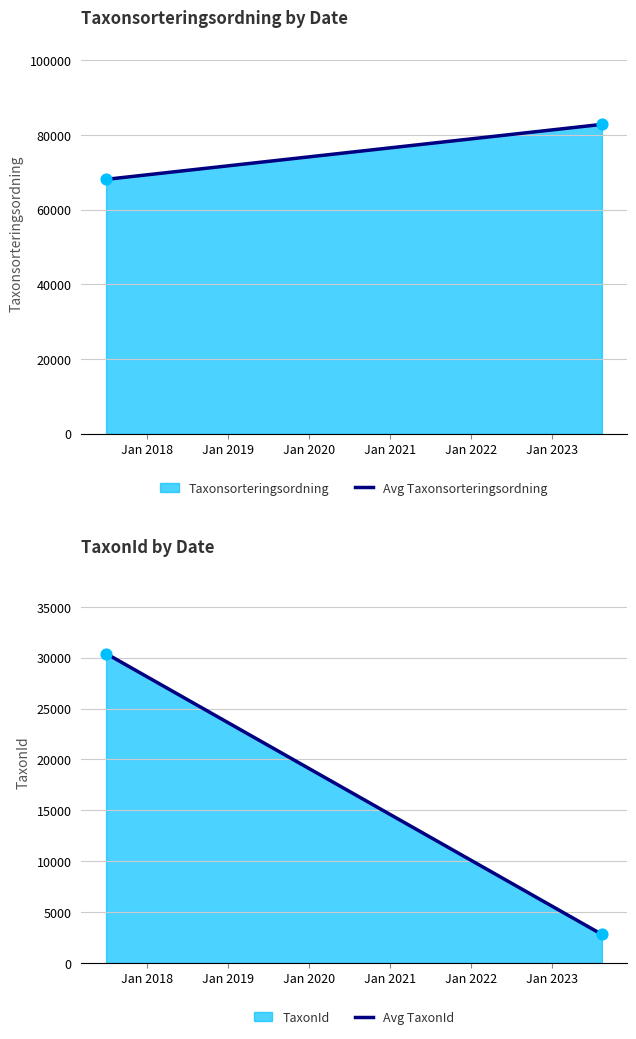

At which category is the sum across all series the highest?

Jan 2017